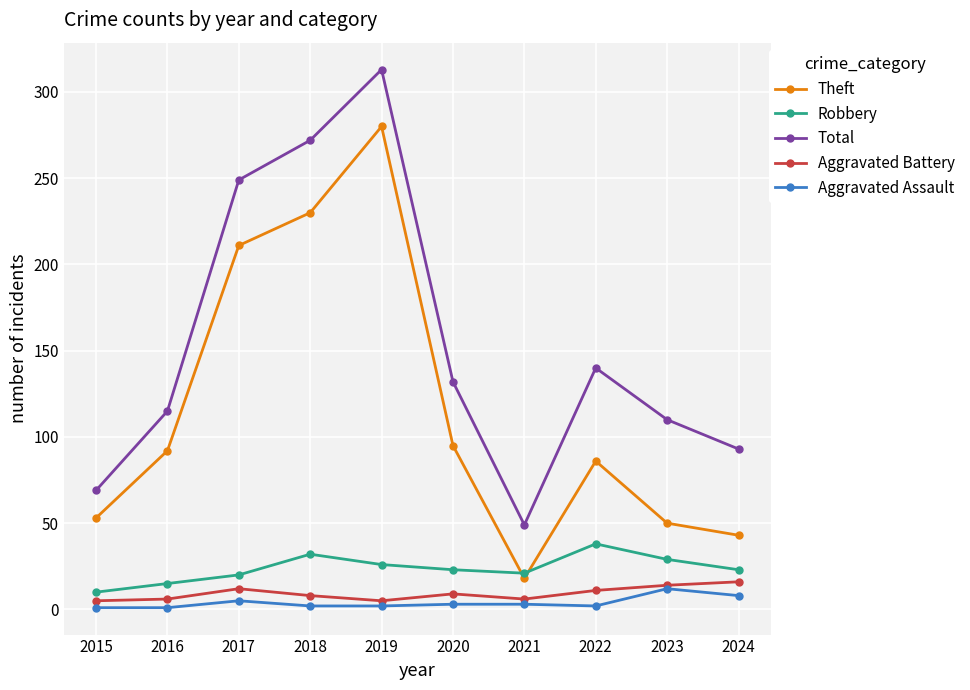

How many interior local valleys does the Theft series have?

1